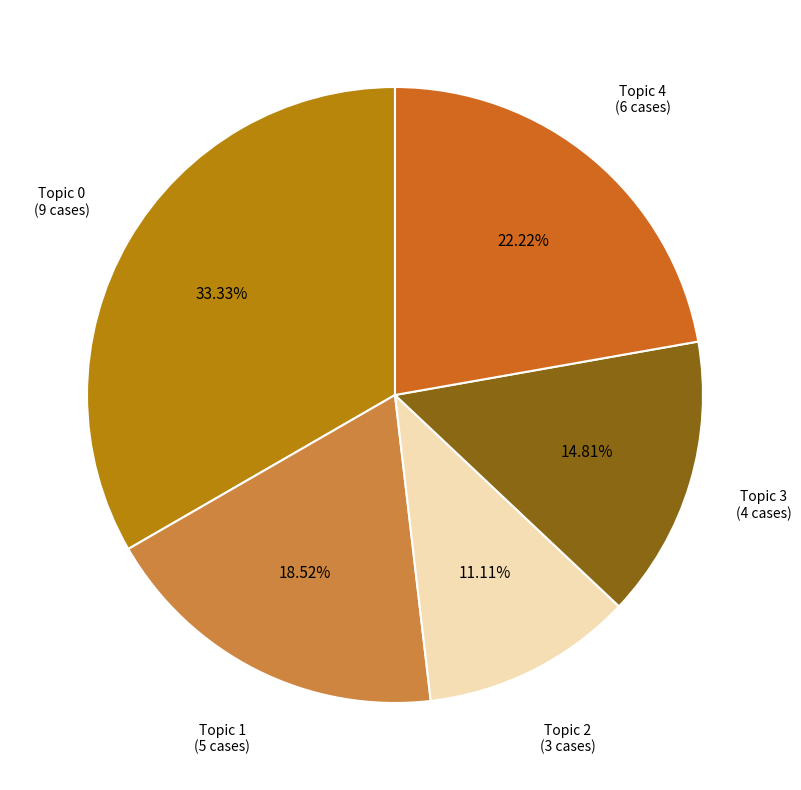

Count the number of slices in the pie.

5